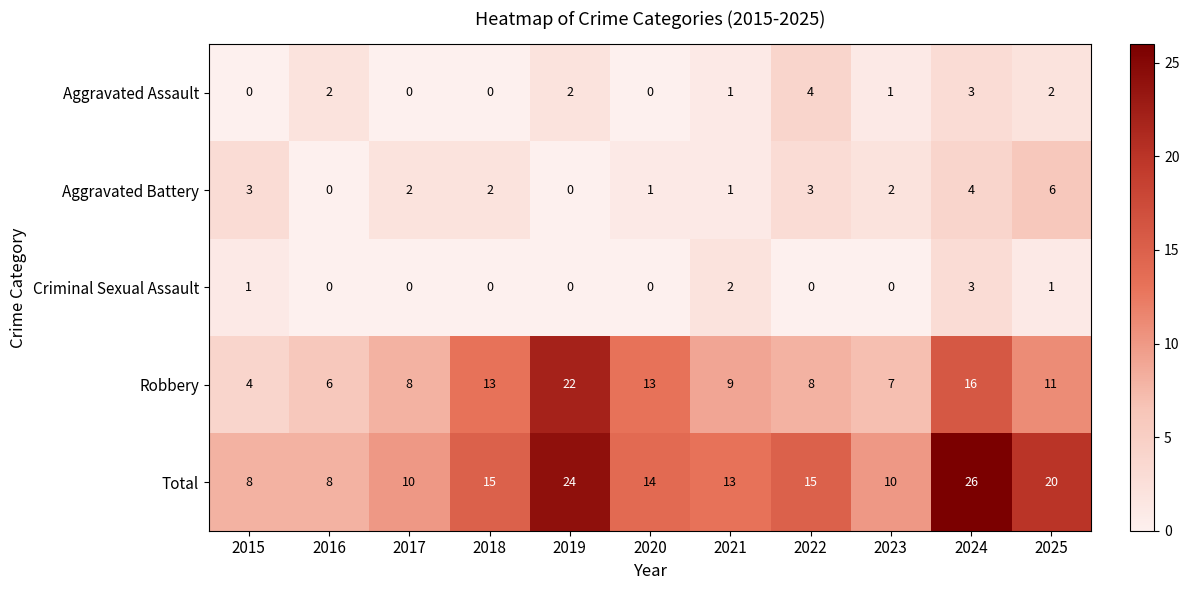

True or false: Aggravated Battery has a value of 5 at 2022.

False